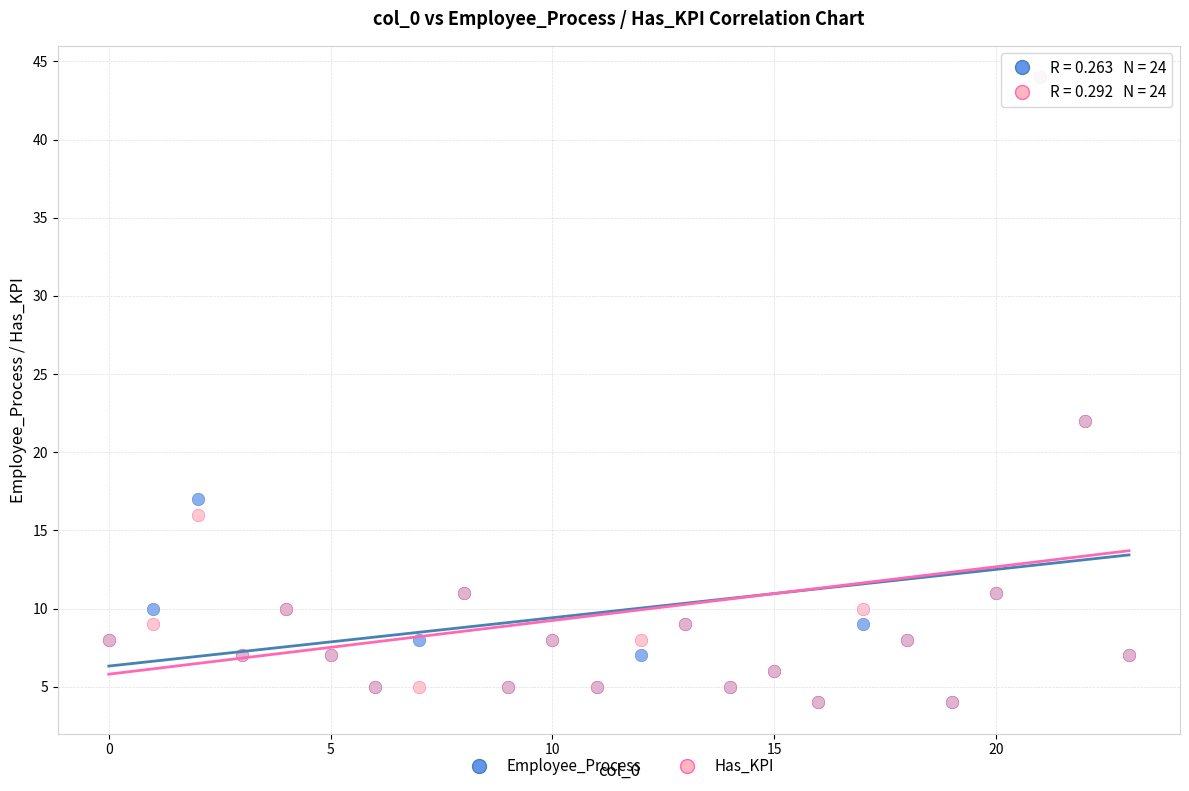

What are all the series names shown in the legend?

Employee_Process, Has_KPI